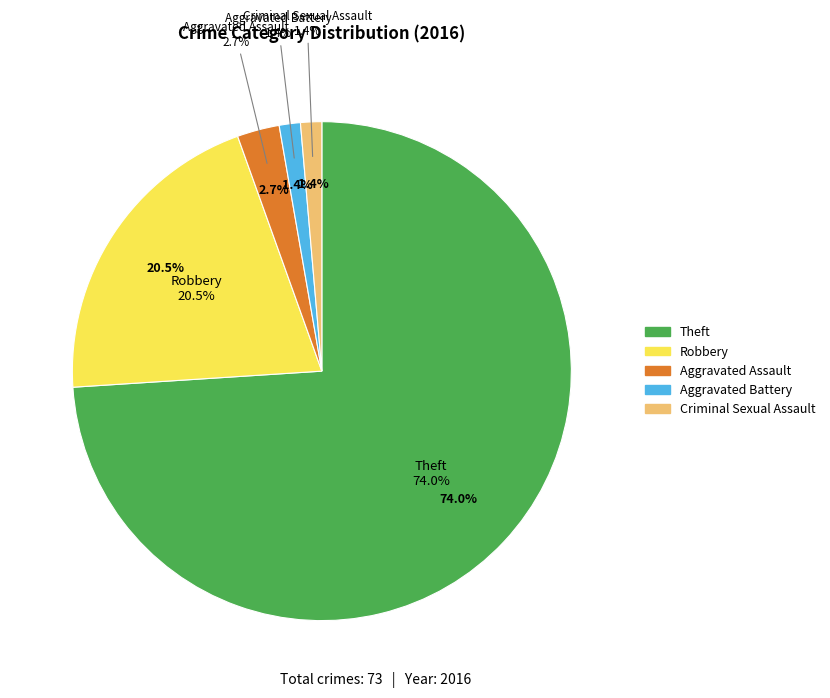

To the nearest percent, what portion does Robbery represent?

21%